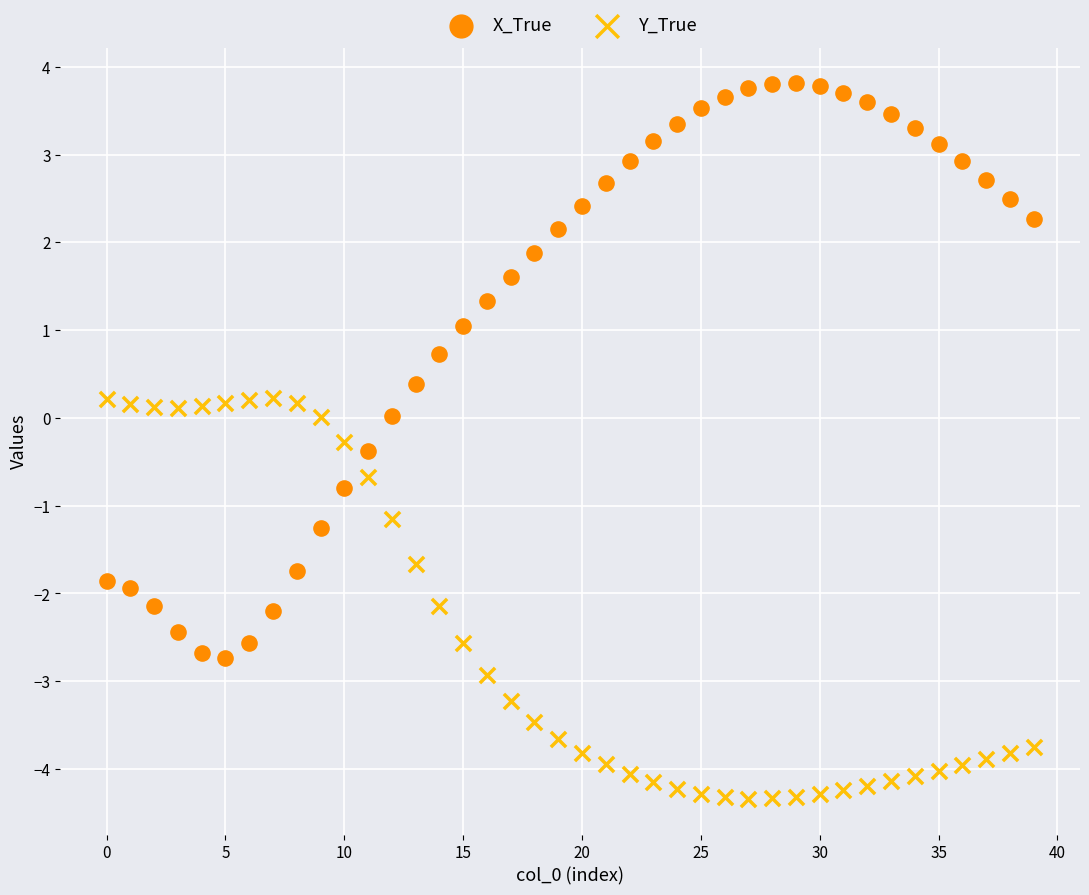

Which series contains the highest Y value?

X_True